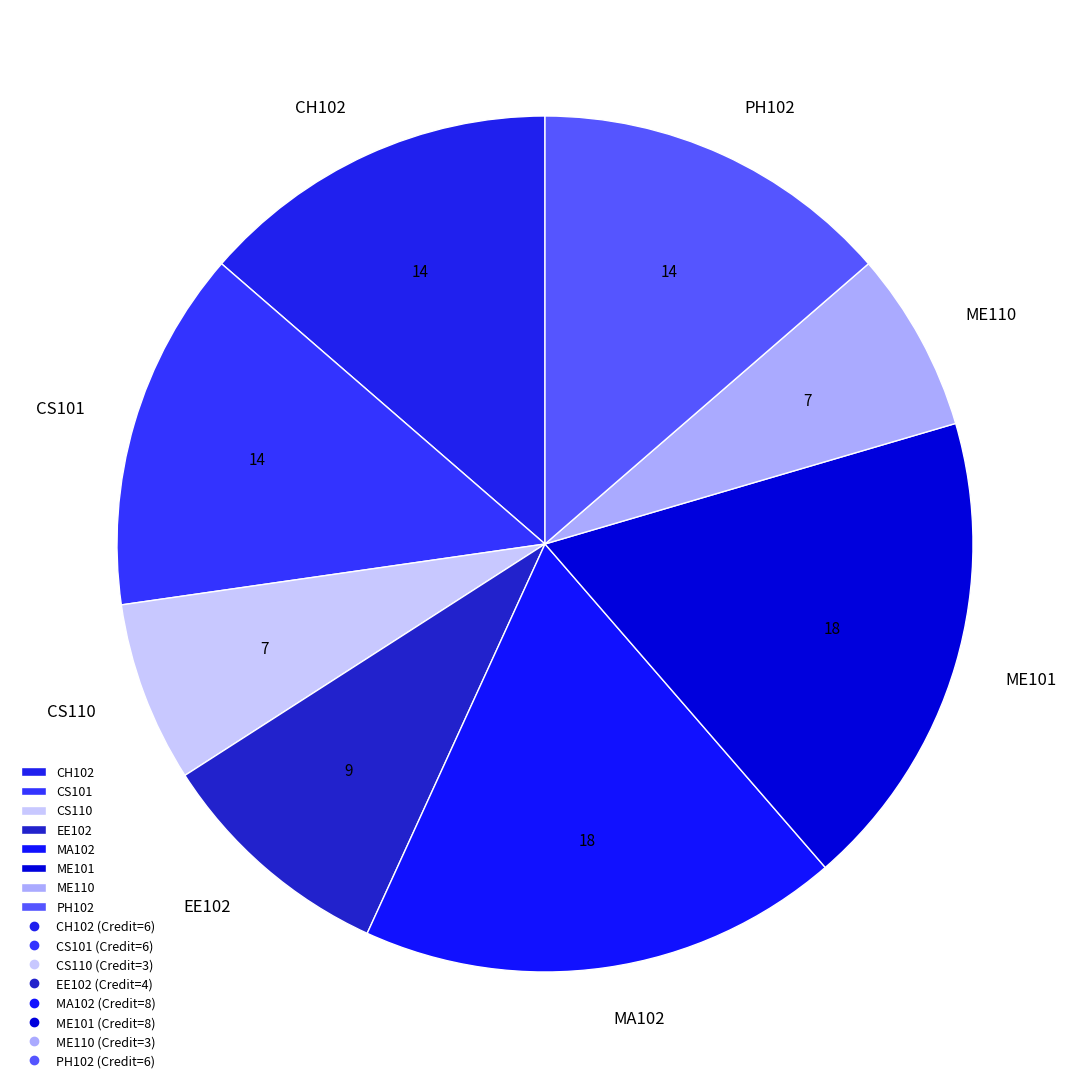

Does CS101 account for over 50% of the chart?

No